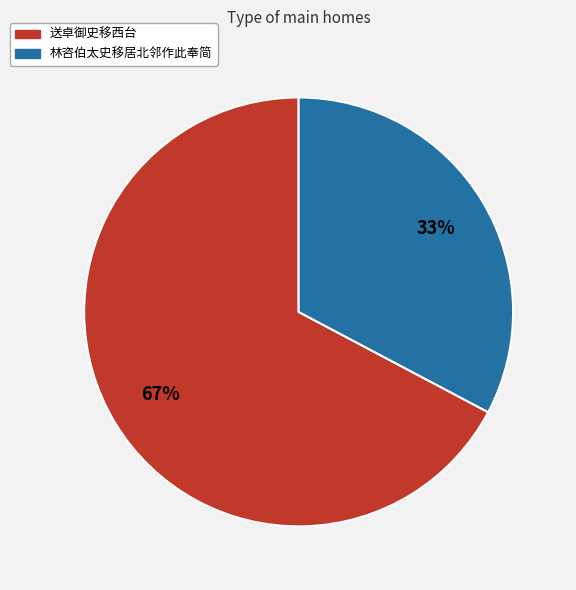

Combined, do 送卓御史移西台 and 林咨伯太史移居北邻作此奉简 account for over 50%?

Yes